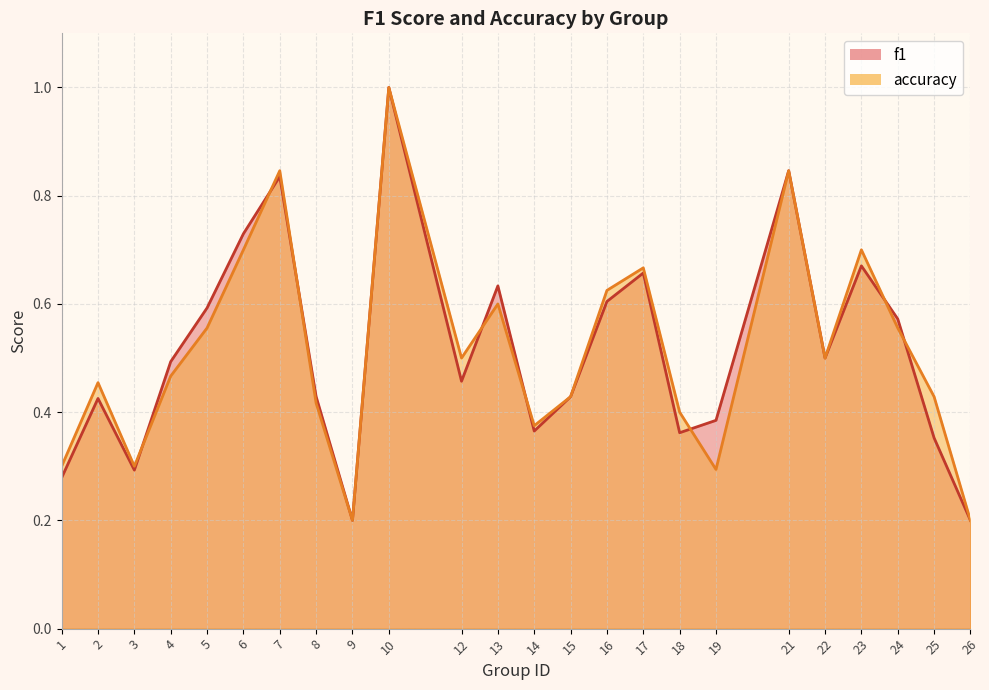

Which category has the lowest value in the accuracy series?

9